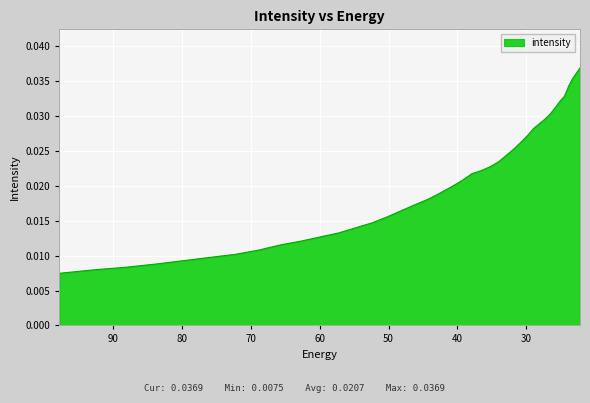

How many values are between 0 and 1?

40